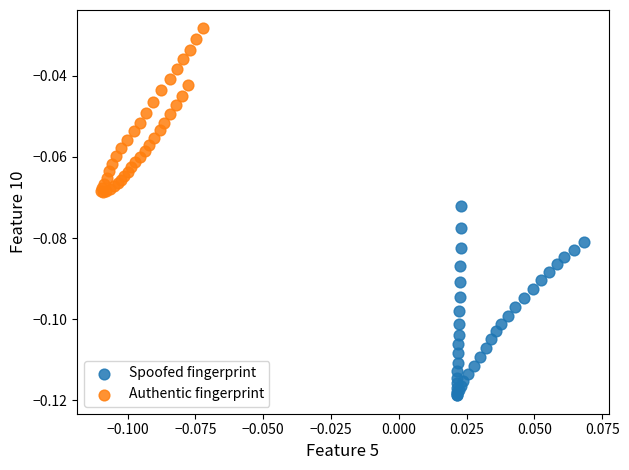

Which series has the largest Y range (max minus min)?

Spoofed fingerprint